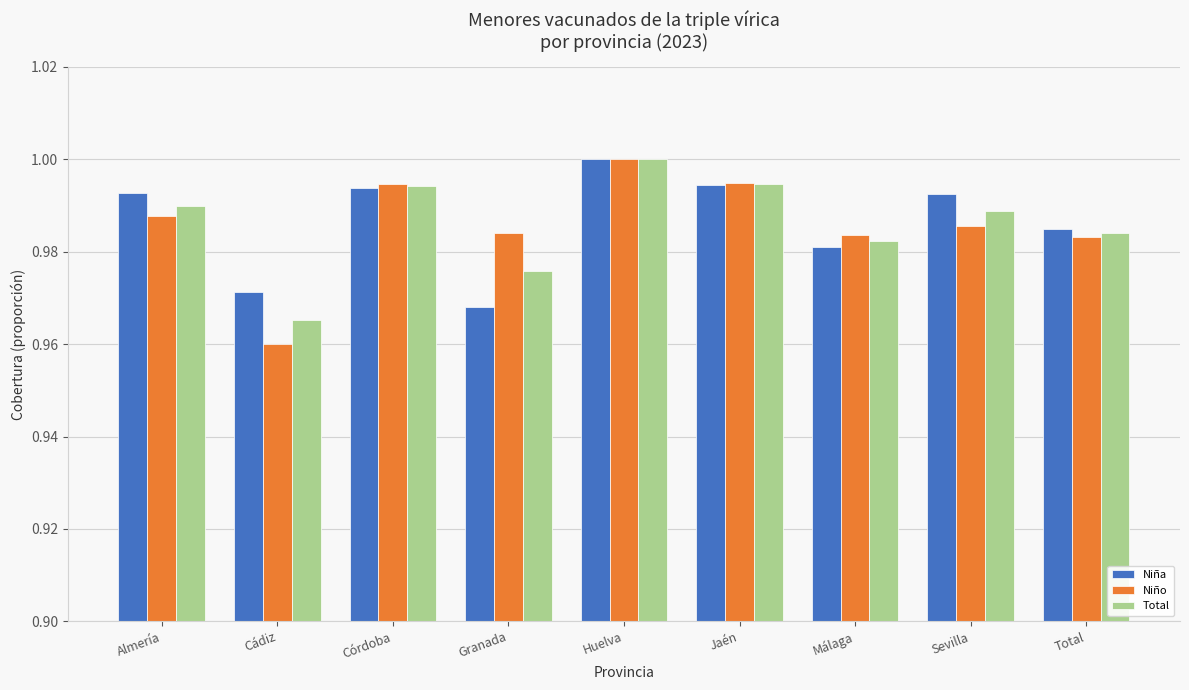

Between Cádiz and Sevilla, which series saw the biggest shift?

Niño